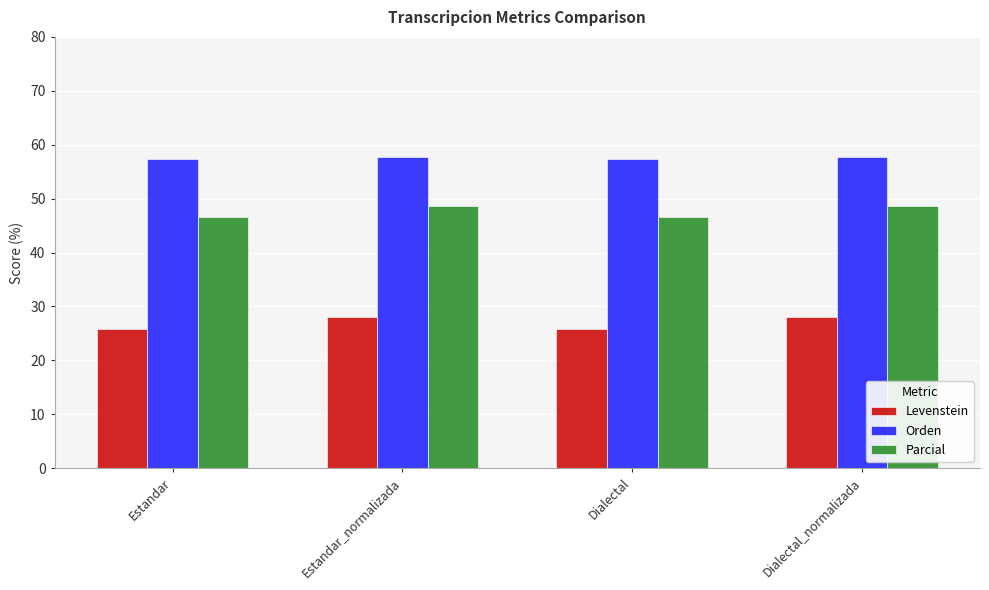

At how many categories does at least one series exceed 56?

4